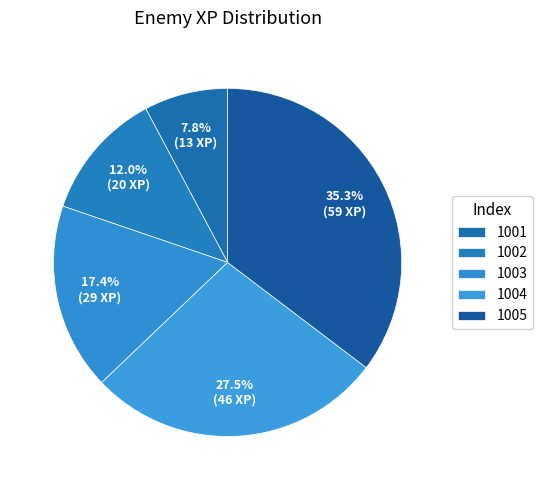

To the nearest percent, what is the average slice percentage?

20%